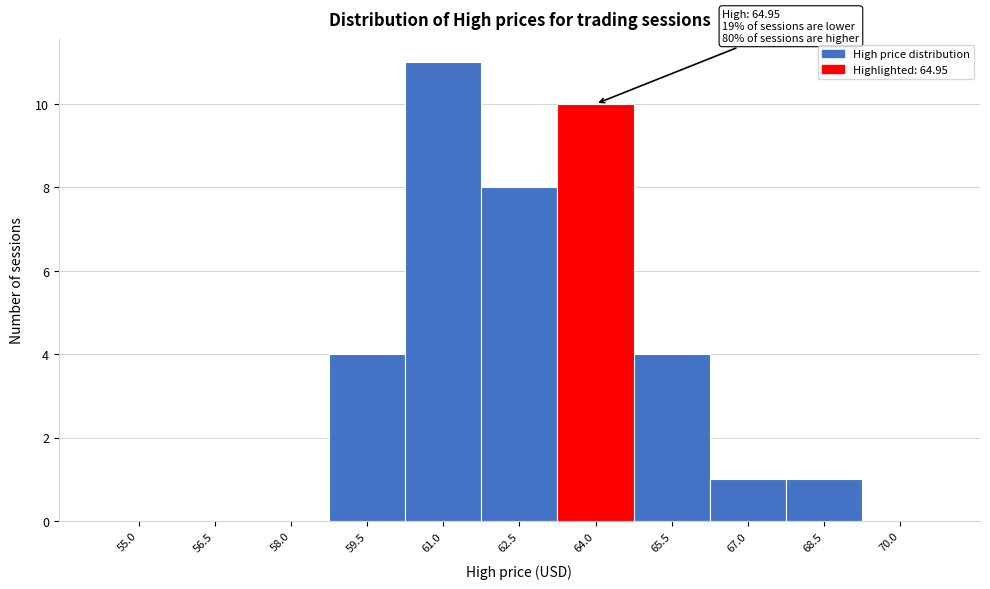

Reading left to right, what are all the values shown in this chart?

55.0=0	56.5=0	58.0=0	59.5=4	61.0=11	62.5=8	64.0=10	65.5=4	67.0=1	68.5=1	70.0=0